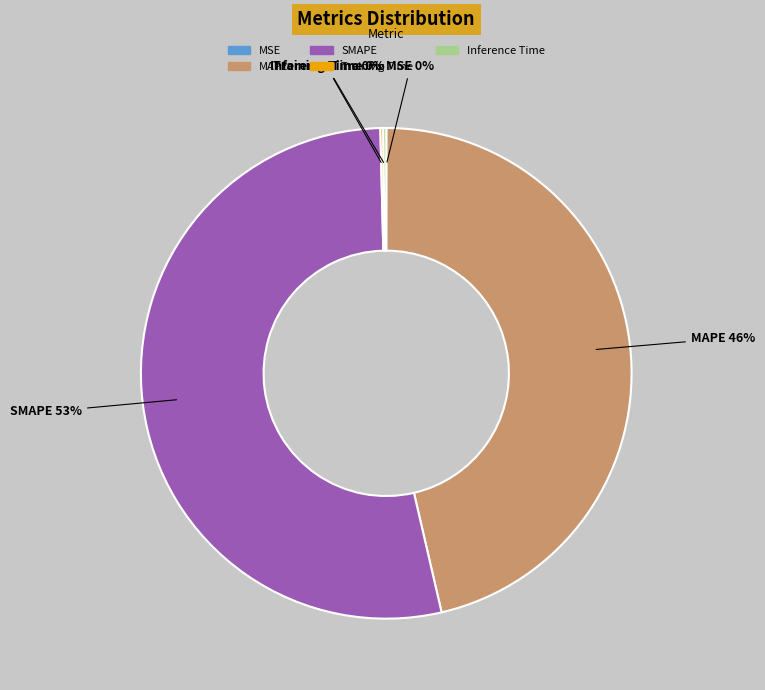

The SMAPE slice represents 46% of the pie. True or false?

False